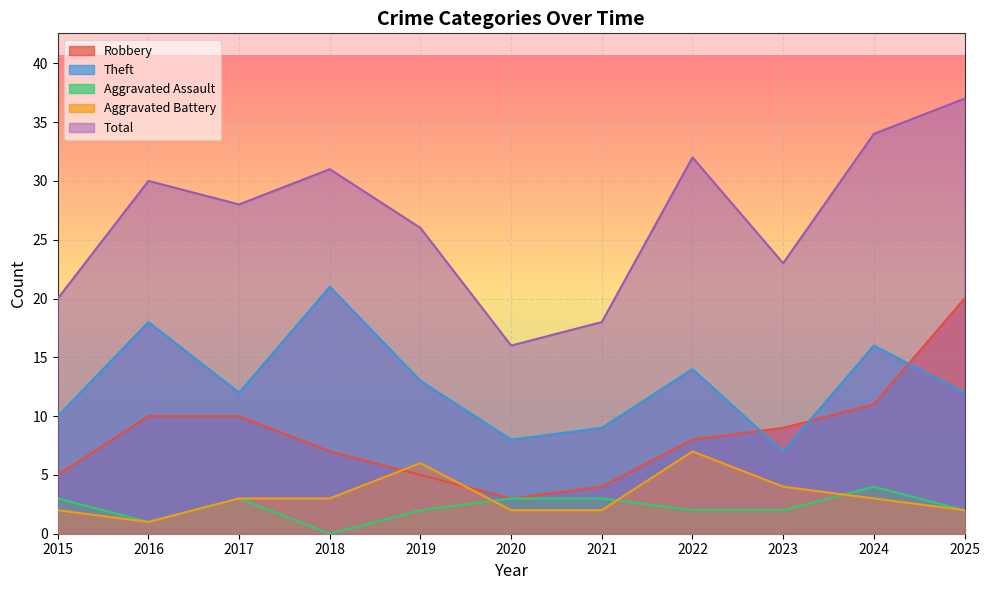

Rank the series by their maximum value, from highest to lowest.

Total, Theft, Robbery, Aggravated Battery, Aggravated Assault